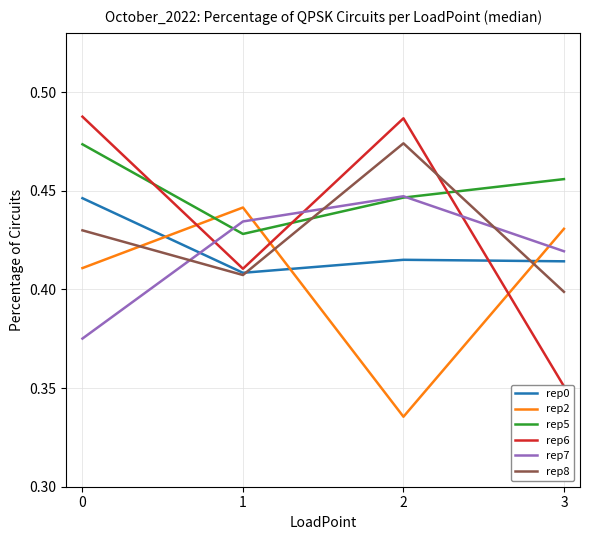

What is the sum of the rep8 values at 1 and 0?

0.8